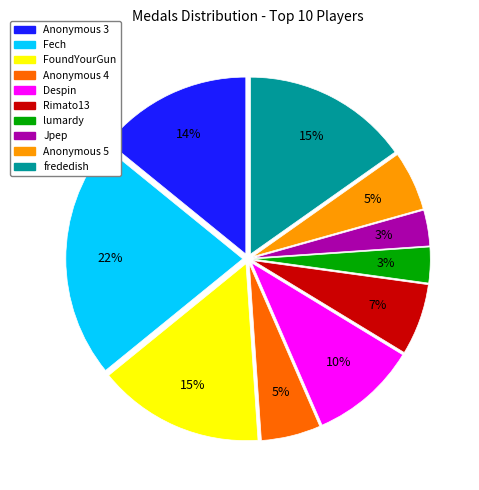

To the nearest percent, what is the average slice percentage?

10%